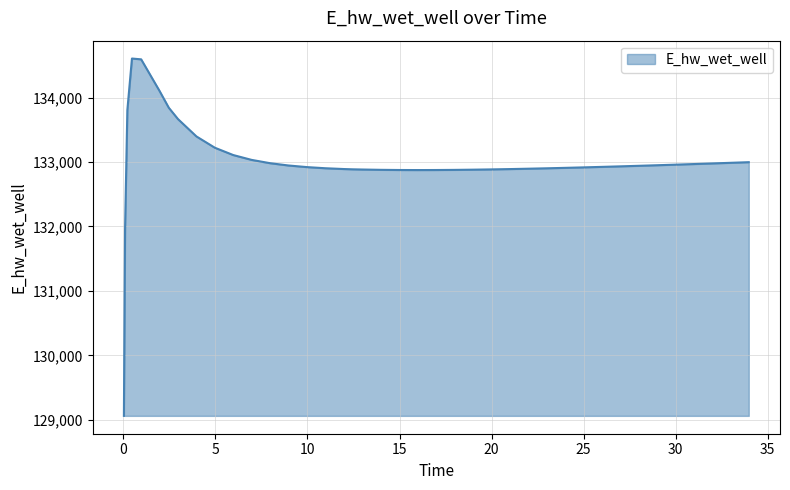

What is the difference between the maximum and minimum values?

5543.8